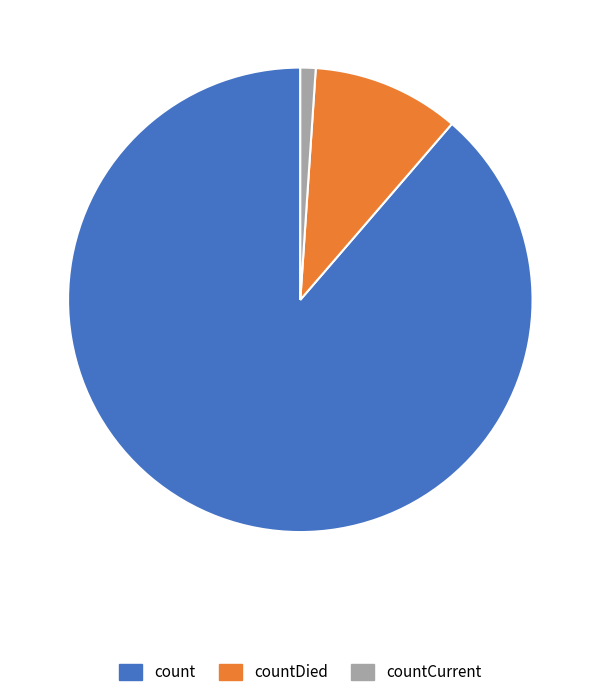

Which has a higher value, countDied or count?

count